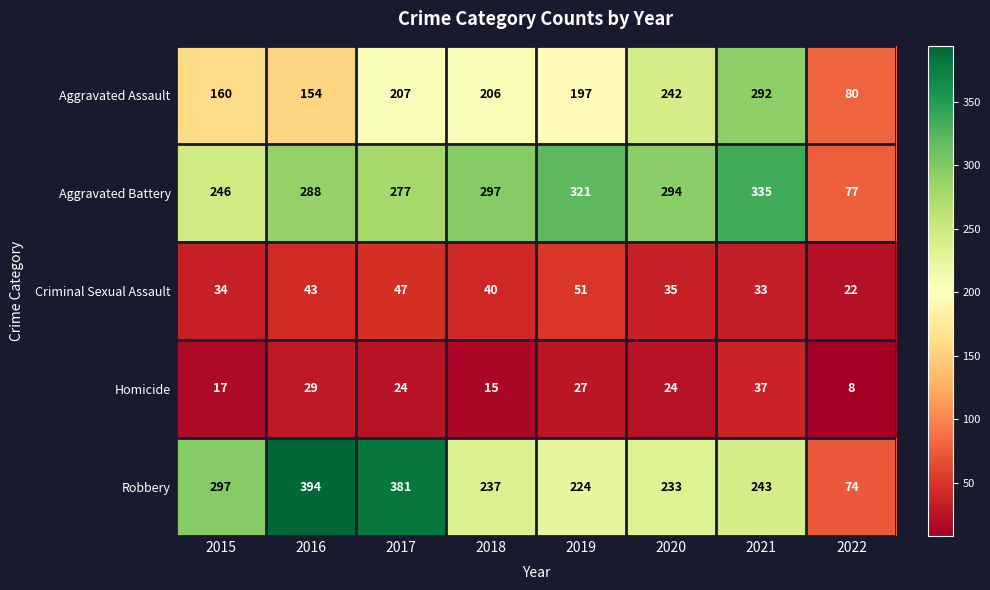

True or false: Homicide has a value of 15 at 2018.

True